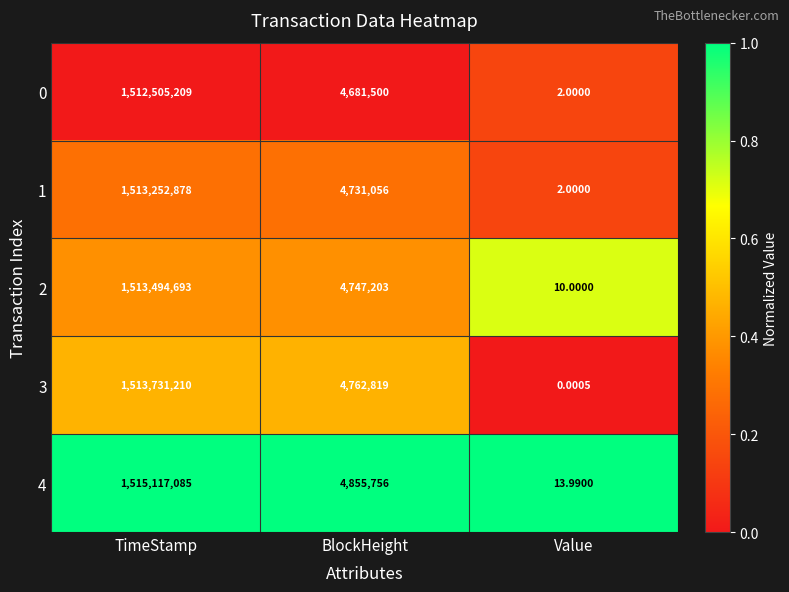

Which series has the largest total across all categories?

4